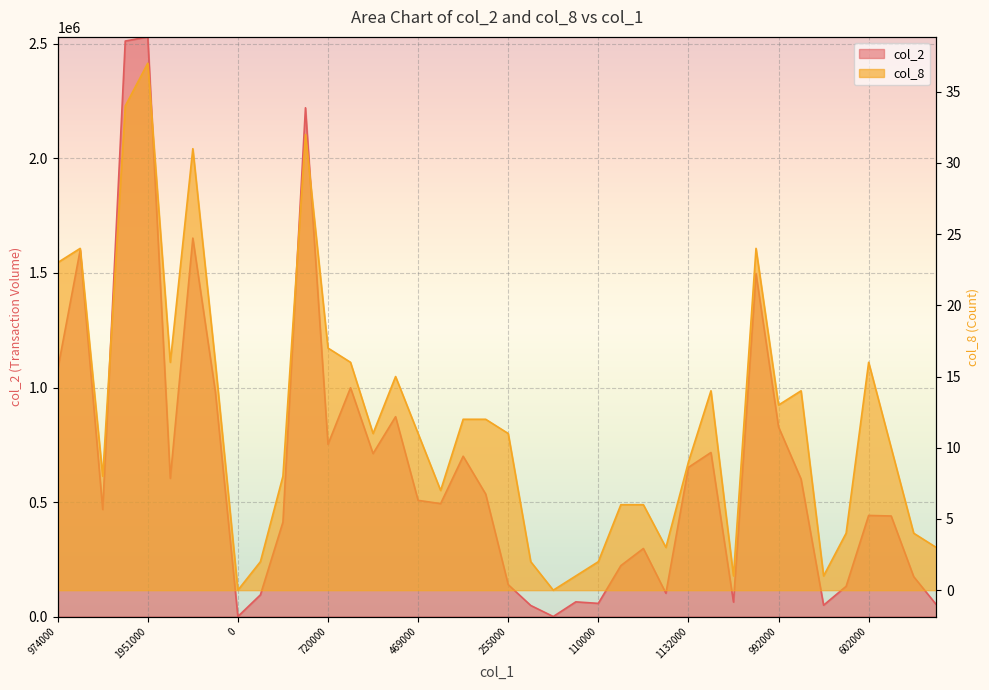

Where is col_8 nearest to the value 18?

720000